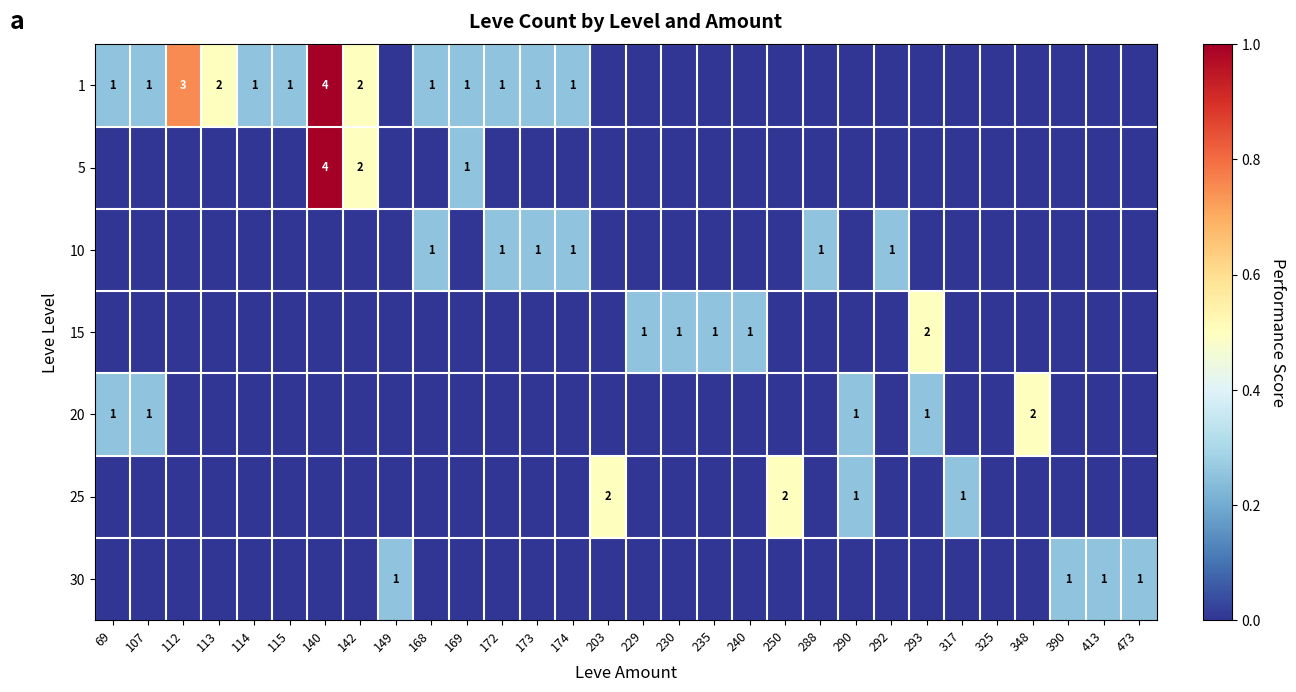

The value of 15 at 230 is 1. True or false?

True